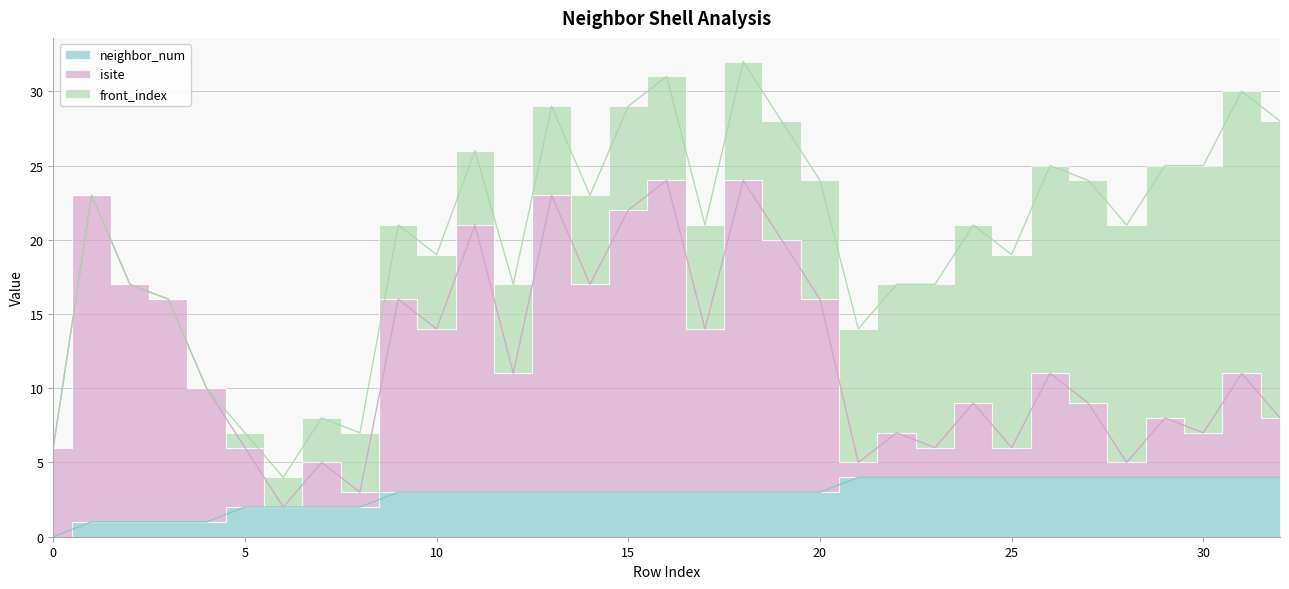

How many lines are shown in the chart?

2